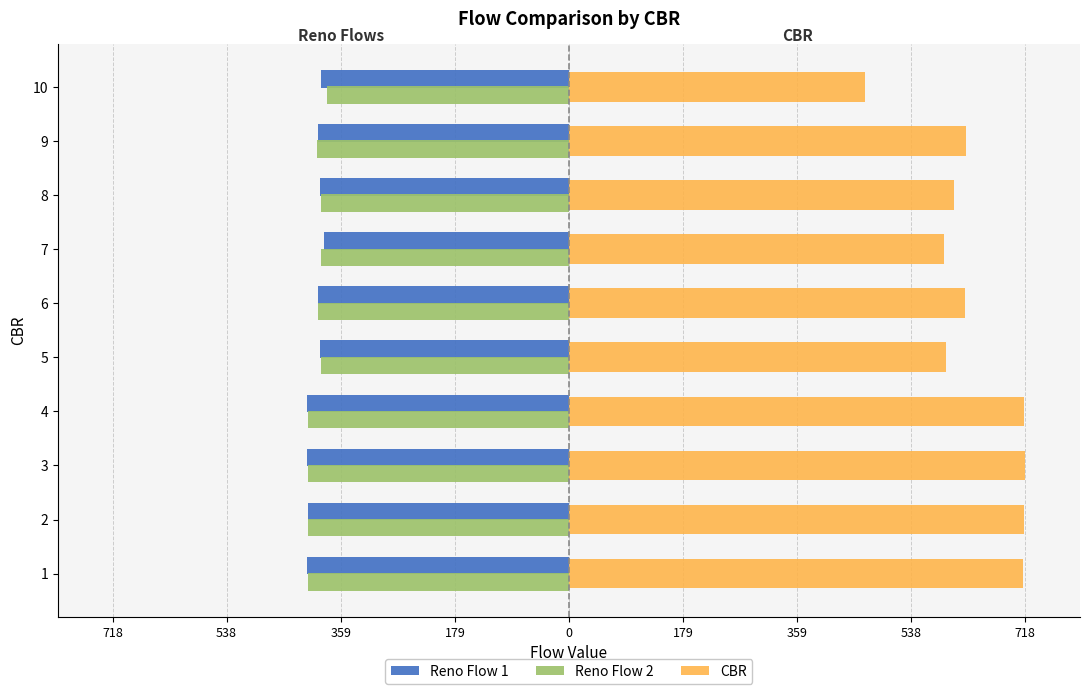

What are all the series names shown in the legend?

Reno Flow 1, Reno Flow 2, CBR